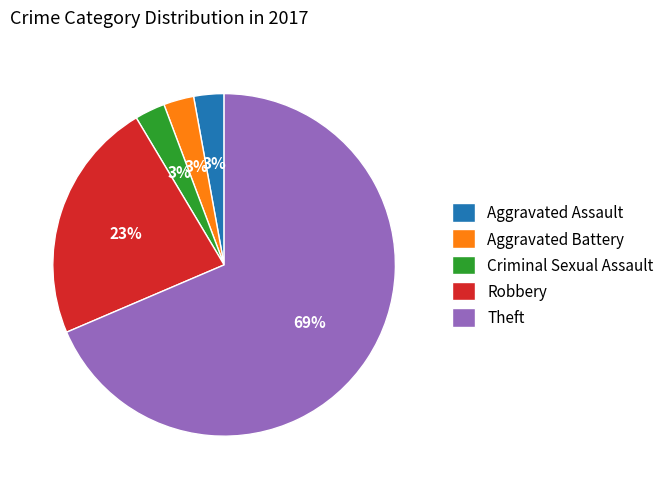

Which category has the biggest portion of the pie?

Theft